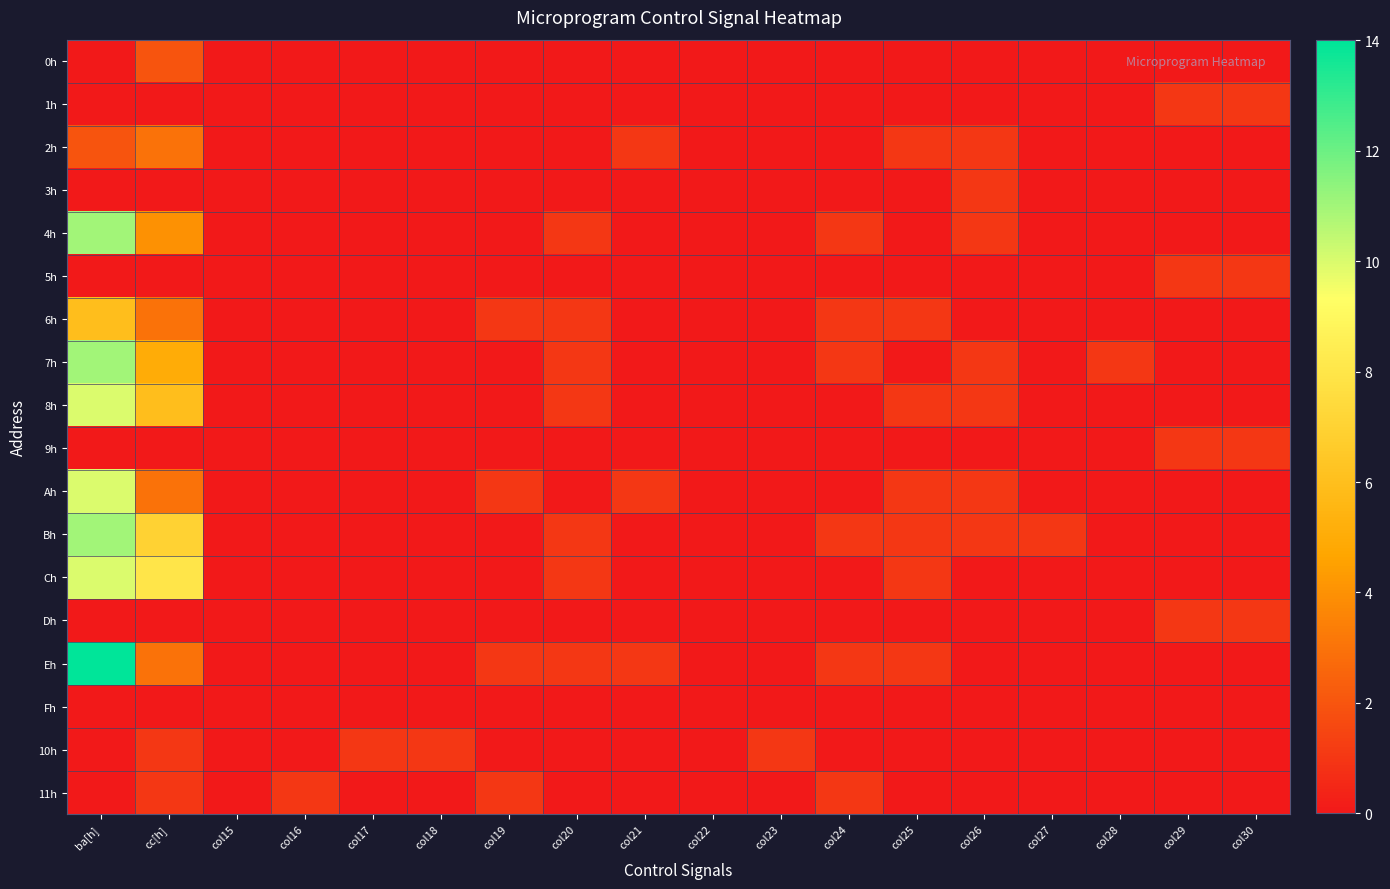

What is the spread (max minus min) of values at col26?

1